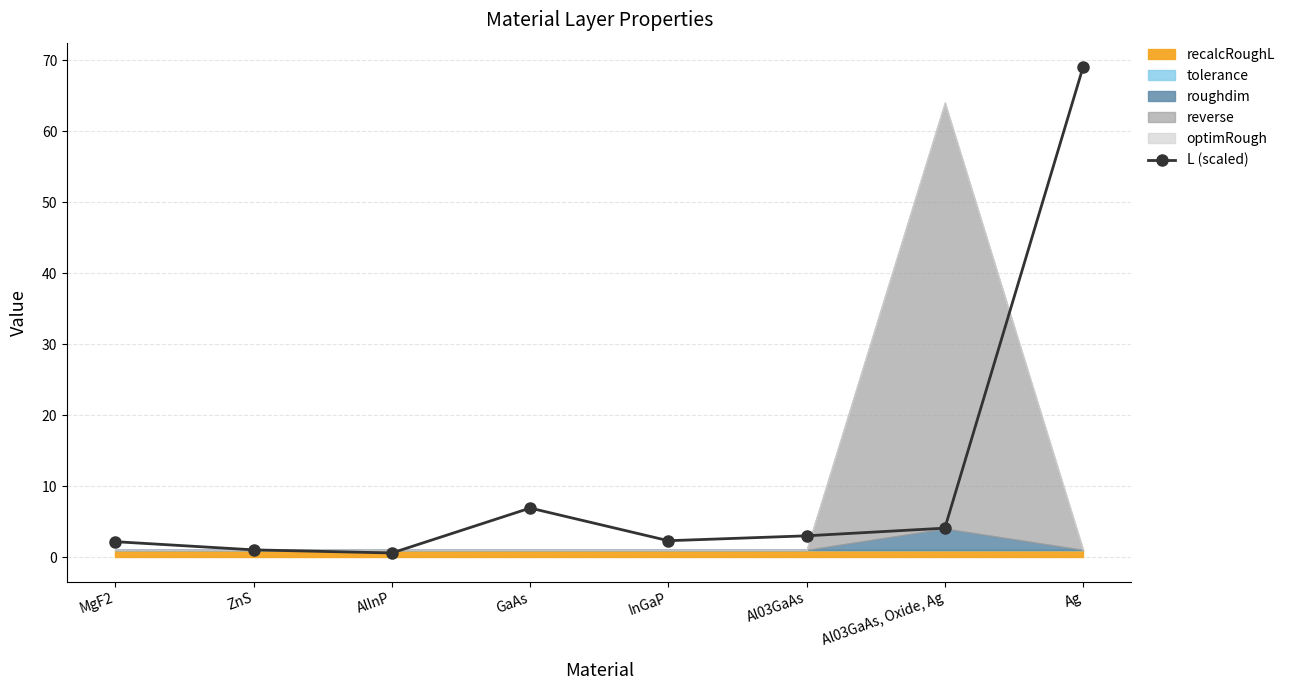

What is the label of the 2nd point from the right?

Al03GaAs, Oxide, Ag